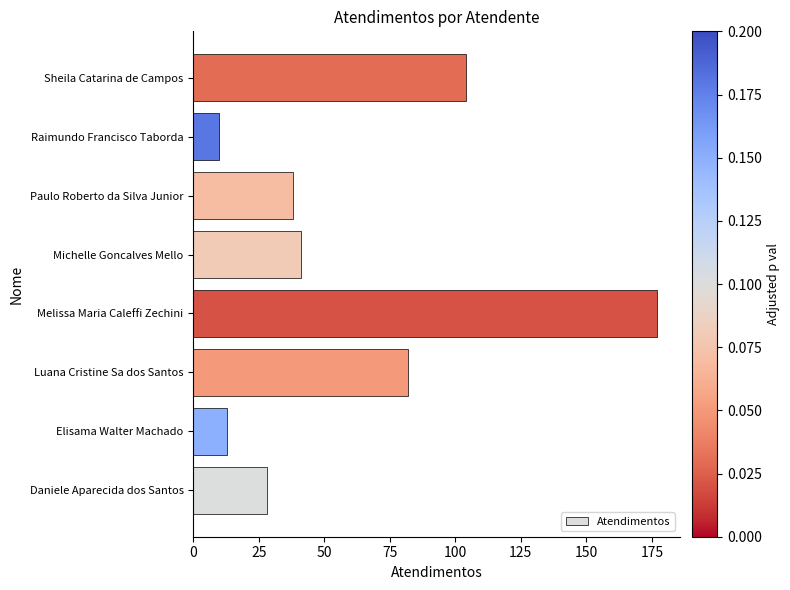

What is the change in value from Elisama Walter Machado to Sheila Catarina de Campos?

+91